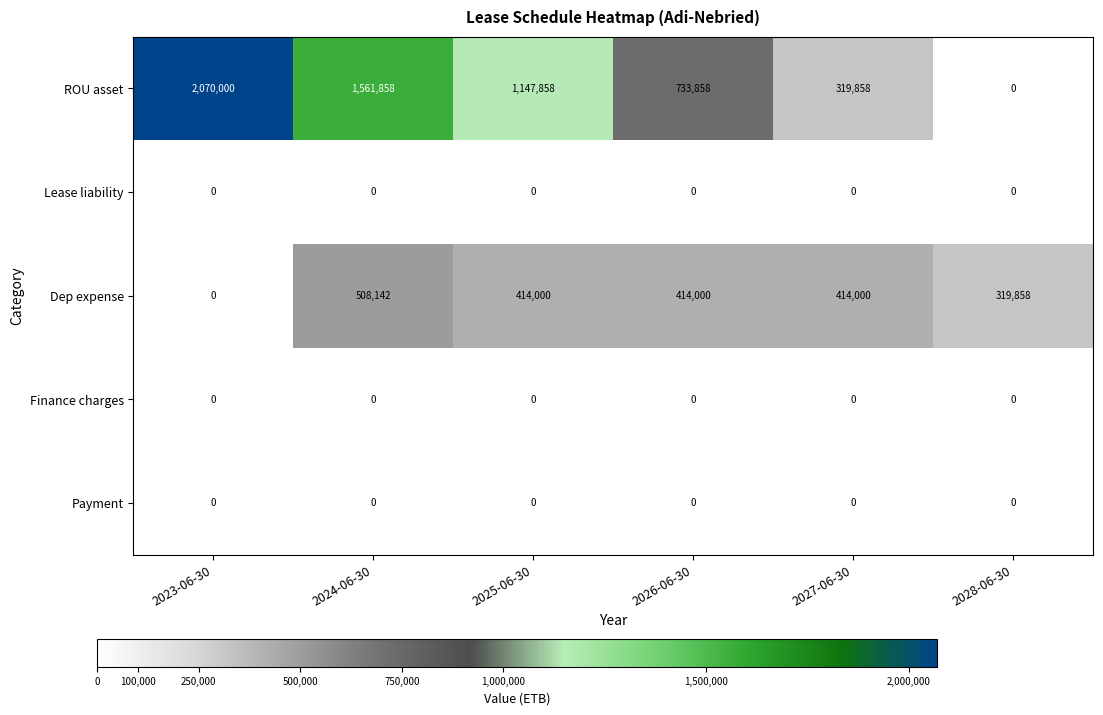

What is the average value of the Dep expense series?

345000